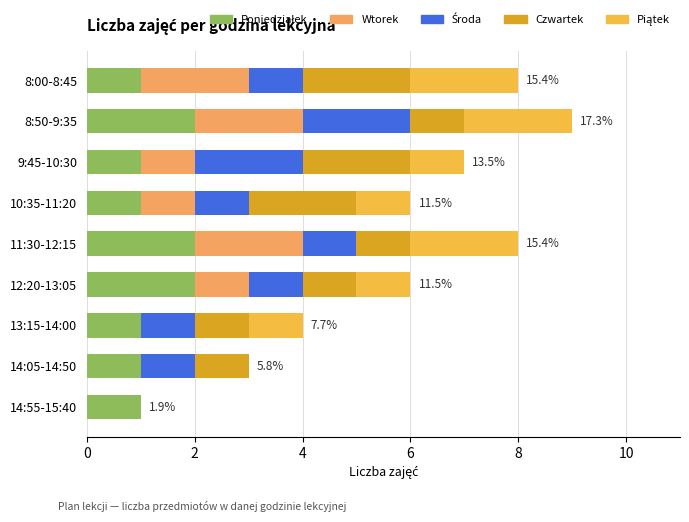

What is the total value across all series at 12:20-13:05?

6